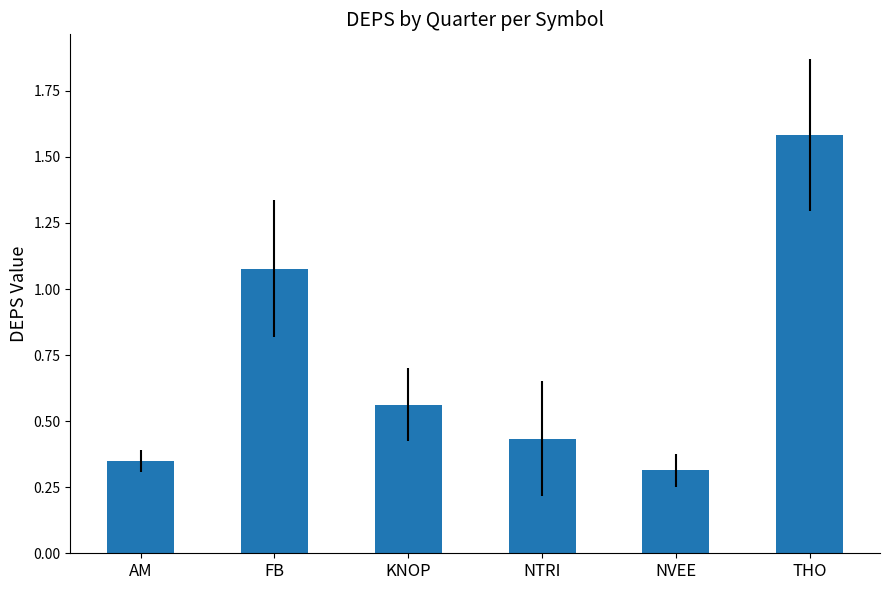

How many distinct data groups are displayed?

1